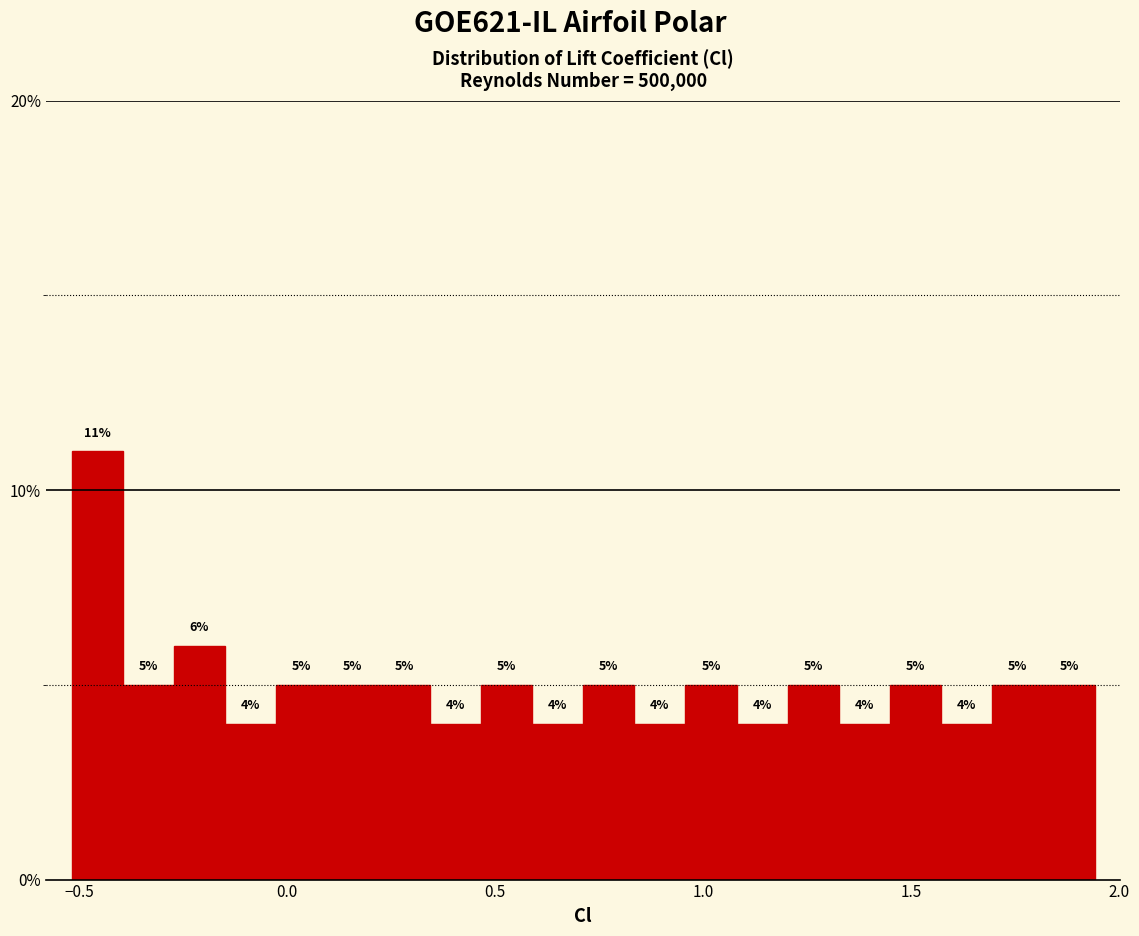

Read against the x-axis, roughly where is the centre of the tallest bar?

-0.45